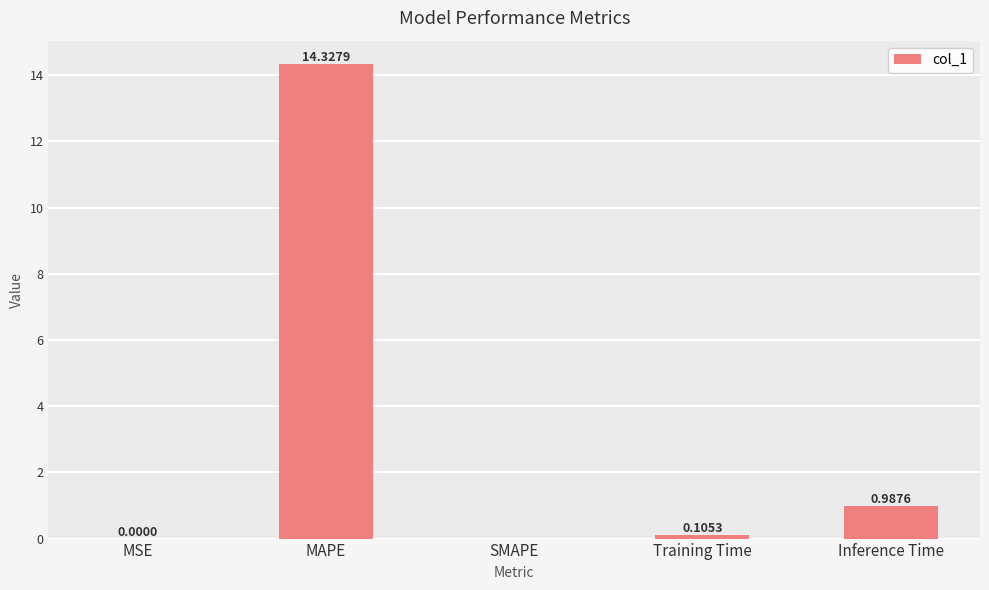

At which label is the value closest to 7?

Inference Time